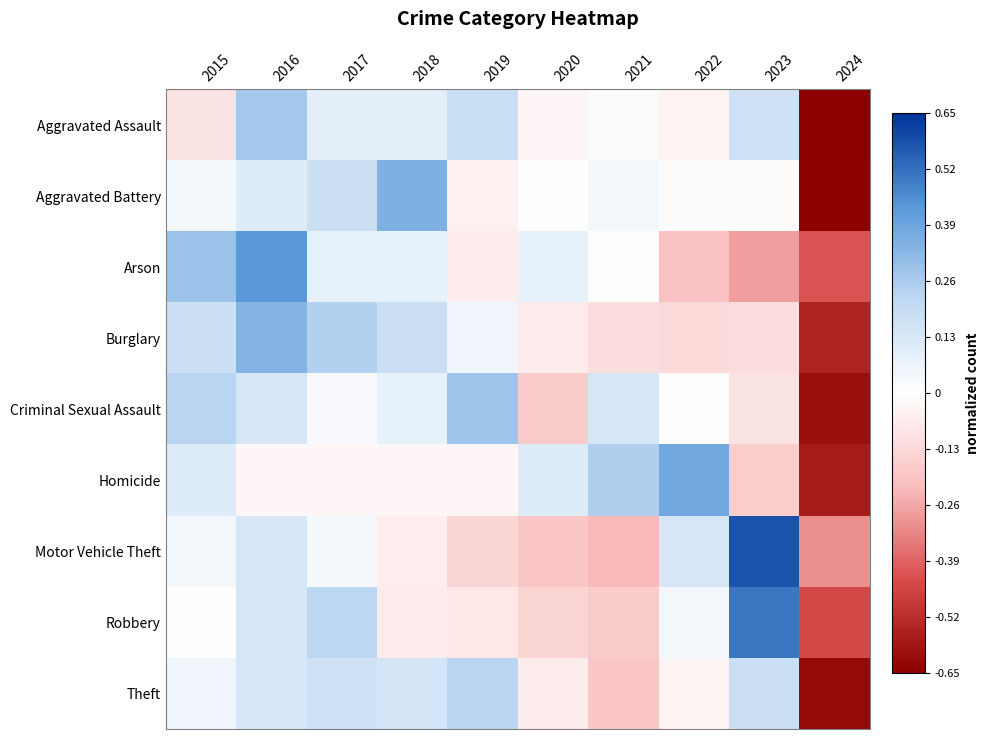

Which has a higher value, 2016 or 2024?

2016